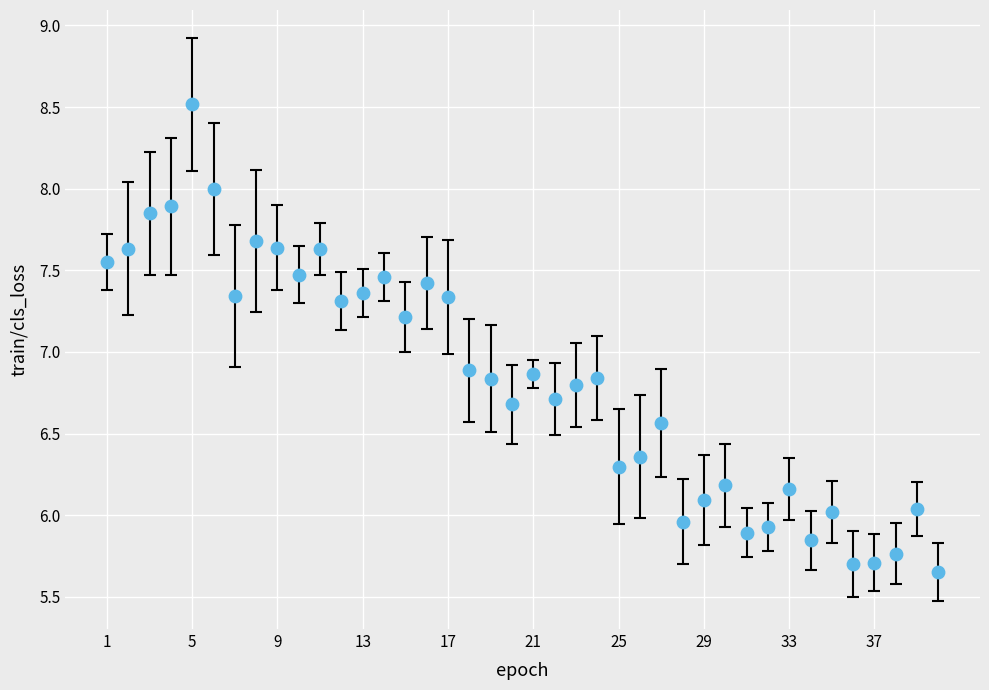

What is the range of X values (max minus min)?

39.0